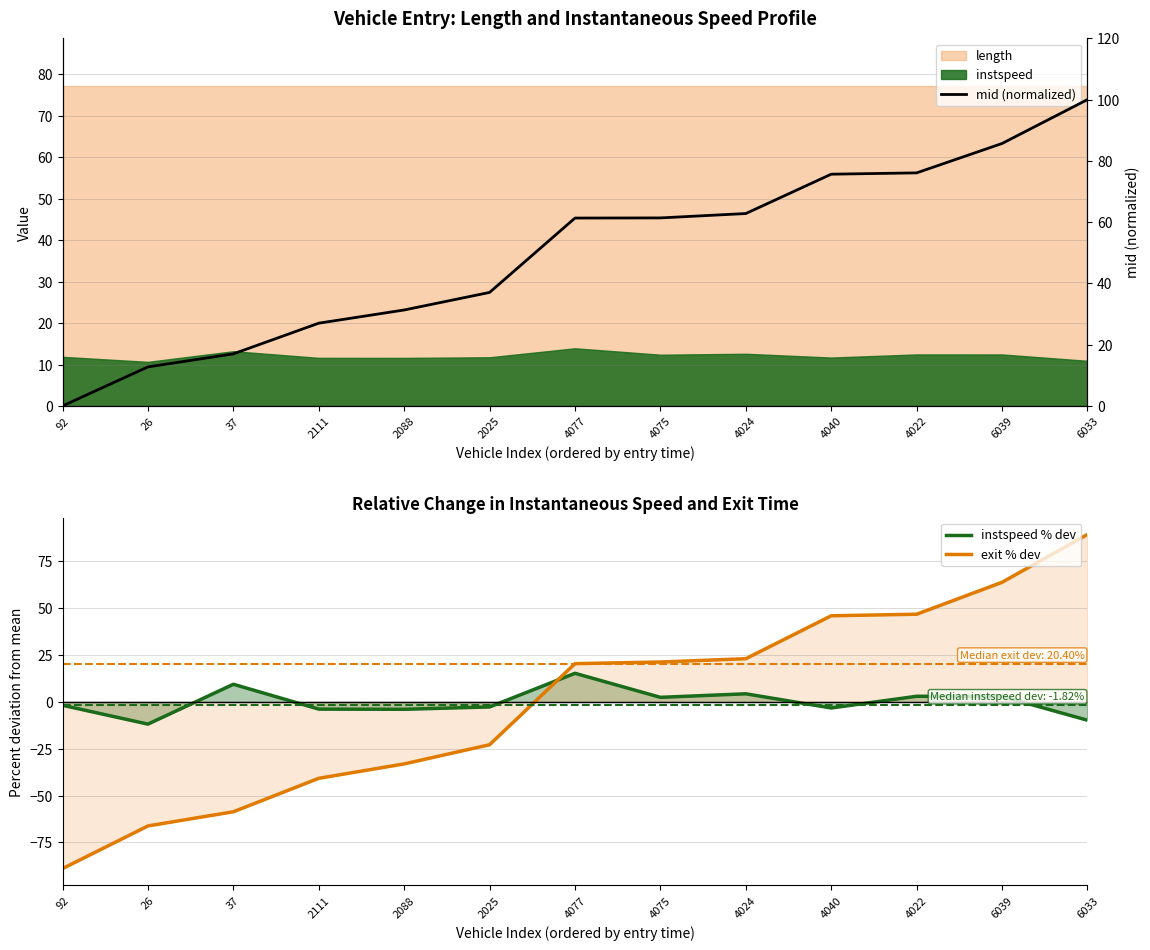

What is the value of the mid (normalized) point at the 6th from the left?

37.1